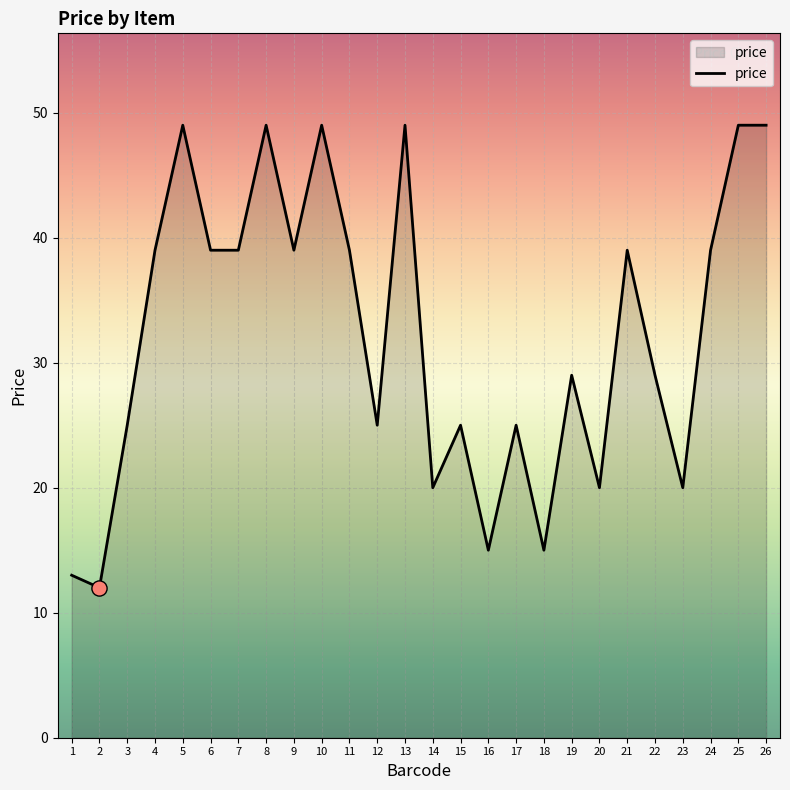

What is the ratio of the value at 26 to the value at 6?

1.3